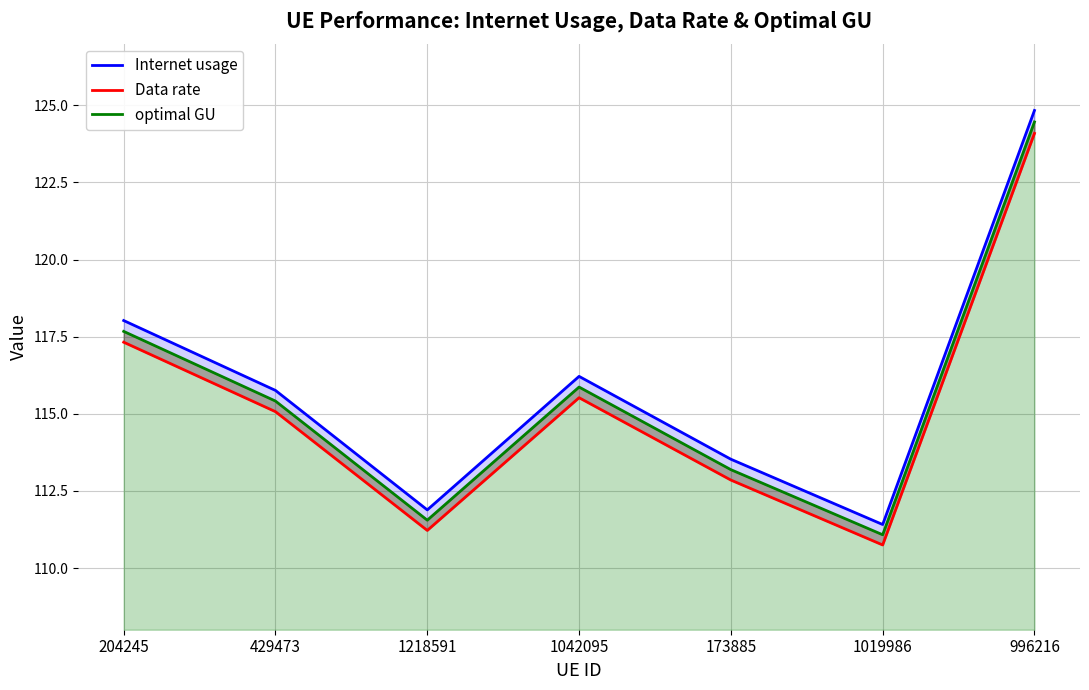

Reading right to left, transcribe all the data shown in this chart.

Internet usage: 996216=124.8	1019986=111.4	173885=113.5	1042095=116.2	1218591=111.9	429473=115.8	204245=118.0
Data rate: 996216=124.1	1019986=110.7	173885=112.9	1042095=115.5	1218591=111.2	429473=115.1	204245=117.3
optimal GU: 996216=124.5	1019986=111.1	173885=113.2	1042095=115.9	1218591=111.6	429473=115.4	204245=117.7